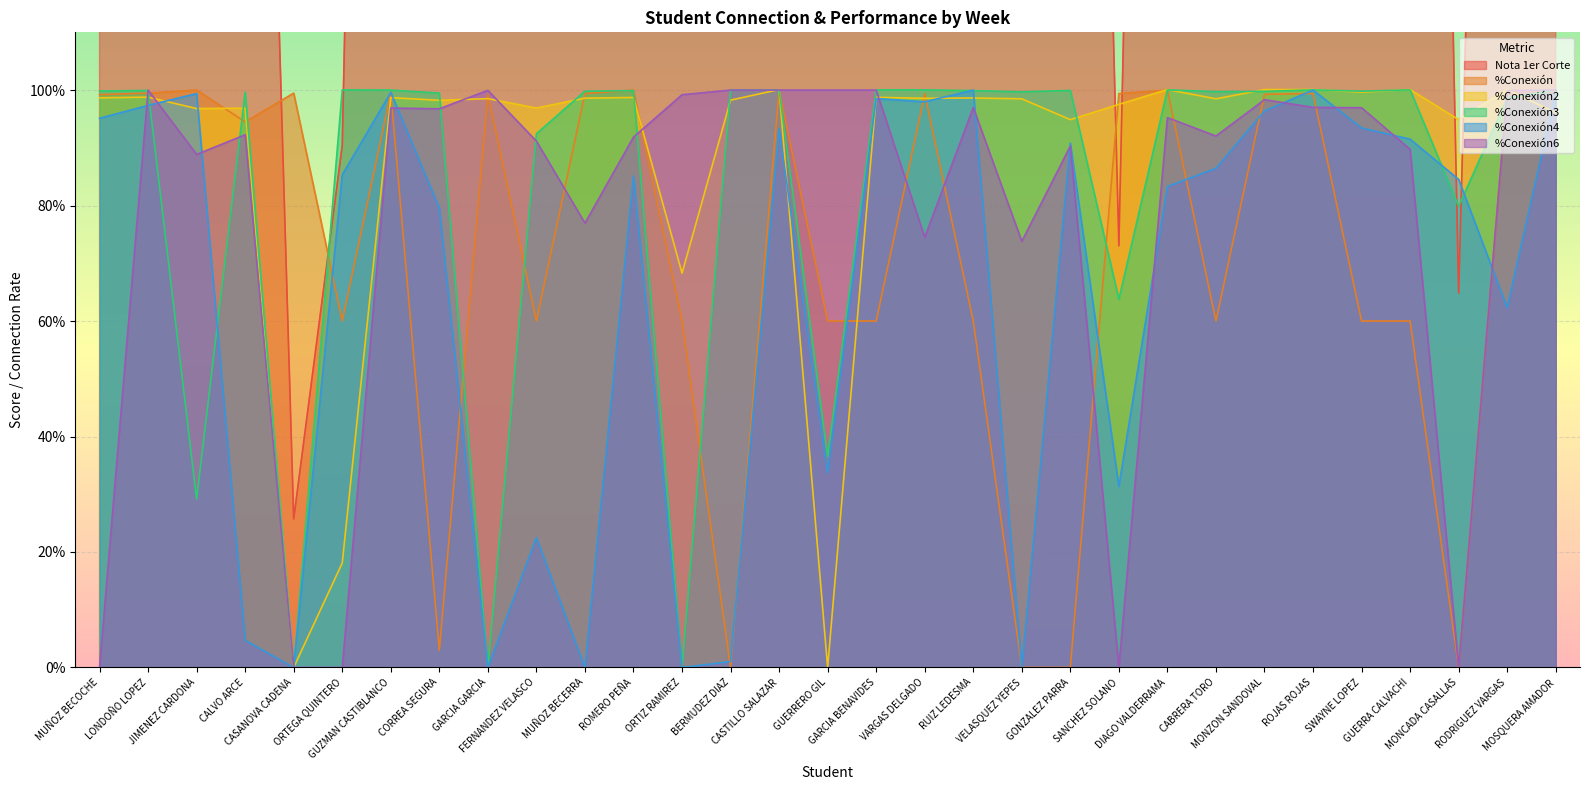

At which label is %Conexión2 closest to 0?

CASANOVA CADENA